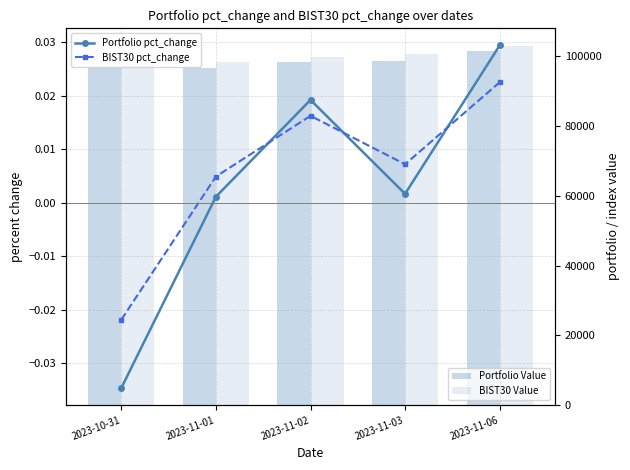

Which series changed the most between 2023-10-31 and 2023-11-01?

BIST30 Value